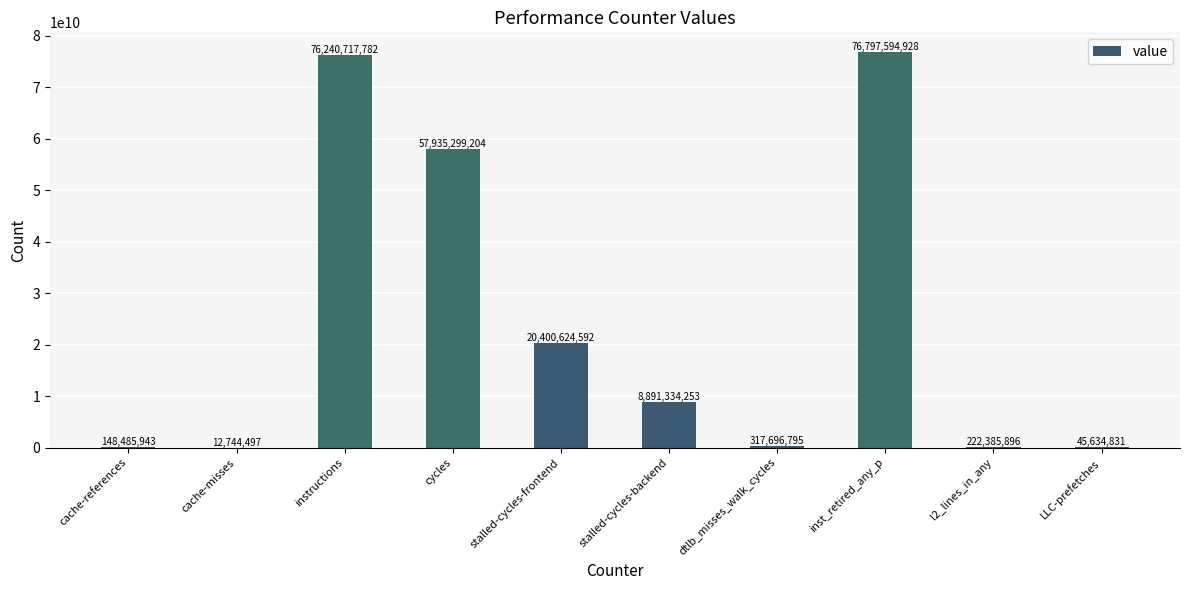

Which has a higher value, stalled-cycles-frontend or inst_retired_any_p?

inst_retired_any_p